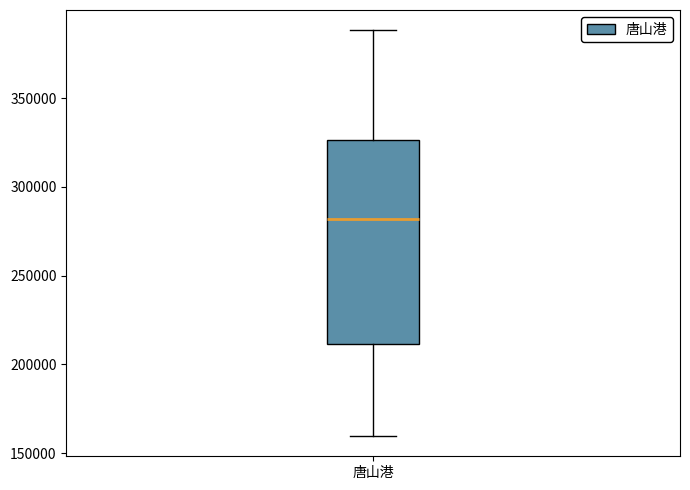

Transcribe this box plot: give where the median line is, the range the box spans, and where the two whiskers end, as read against the y-axis. The values are not printed on the chart, so give them approximately, as read against the axis.

median 280000, box 210000 to 325000, whiskers 160000 to 390000